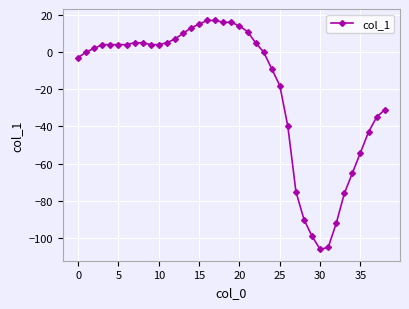

What is the difference between the second highest and minimum values?

123